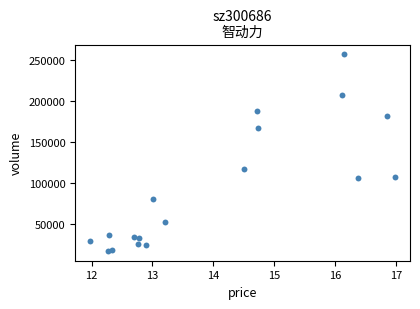

What Y value in the scatter plot is closest to 136962?

116542